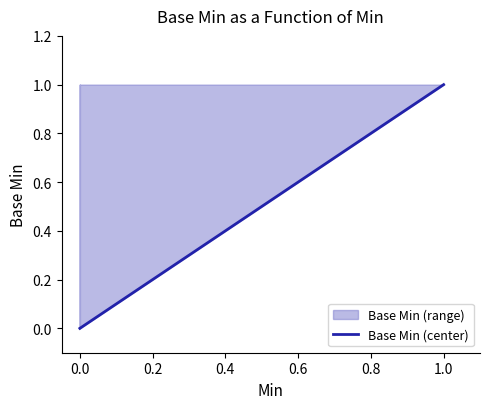

Does the chart have visible grid lines?

No